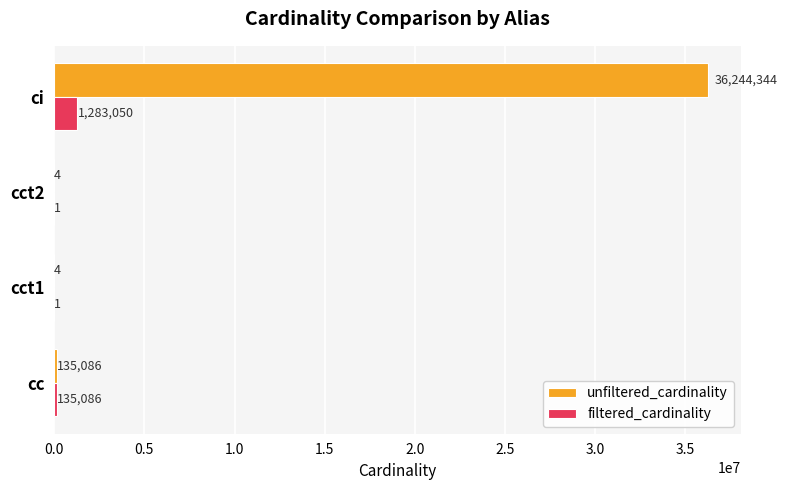

What is the maximum value shown in the chart?

36244344